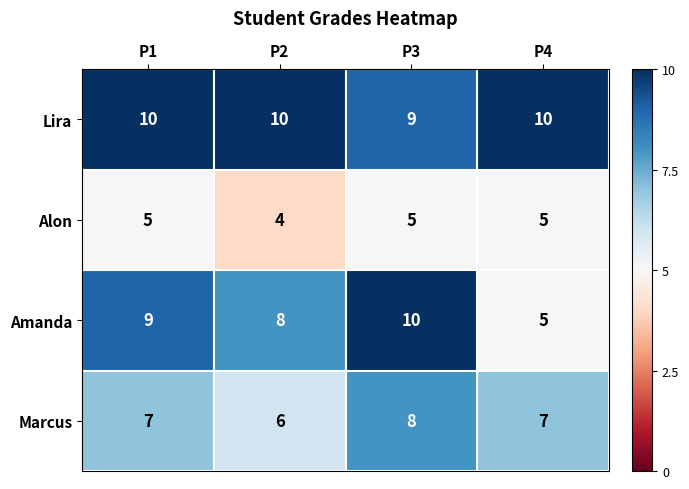

What is the lowest value of the Alon series?

4